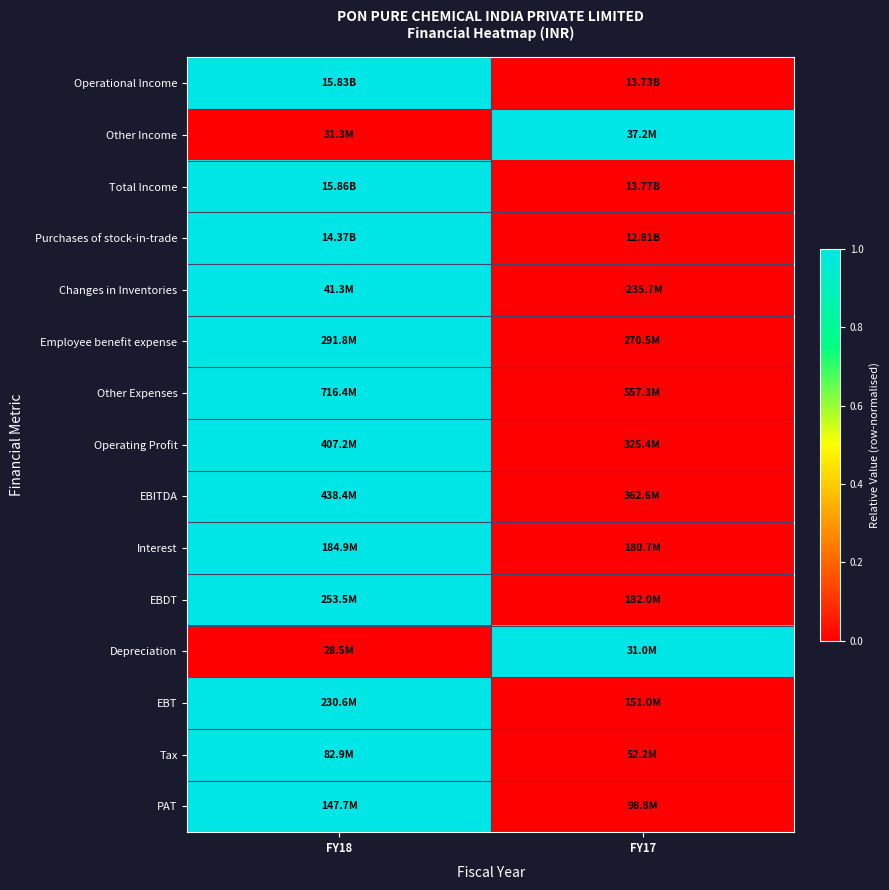

Between FY18 and FY17, which series saw the biggest shift?

Operational Income